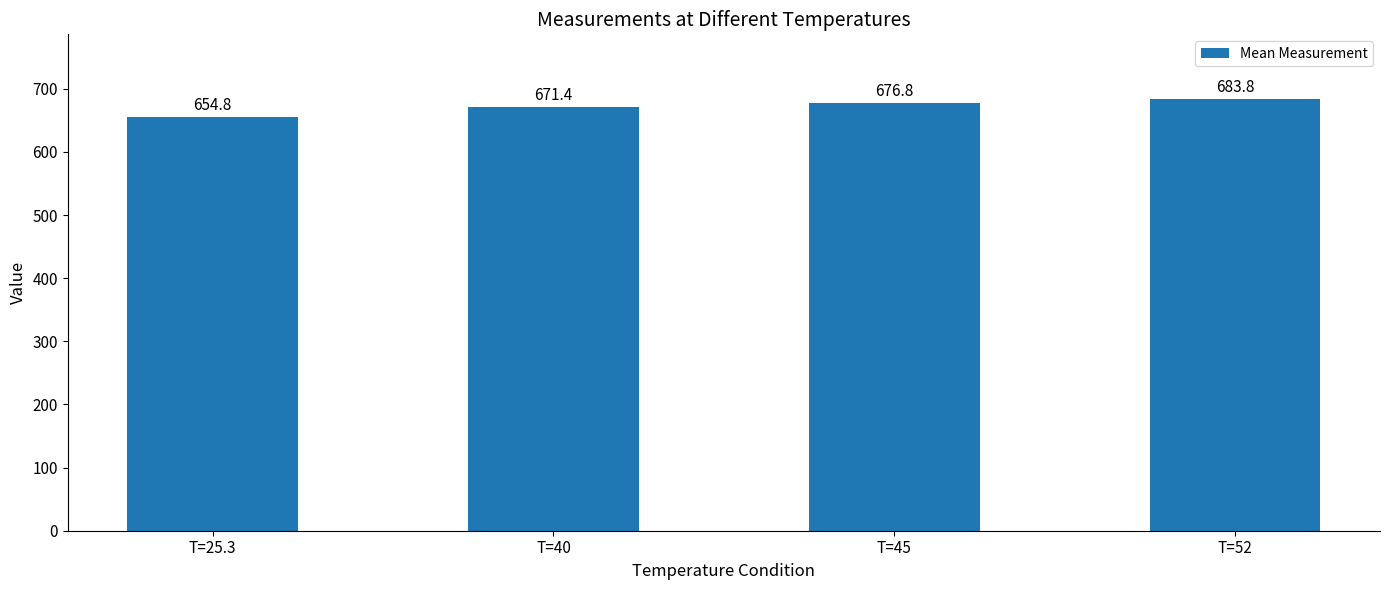

Which label corresponds to the smallest value in the chart?

T=25.3